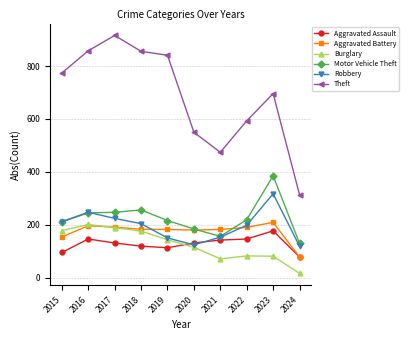

What is the lowest value of the Aggravated Battery series?

78